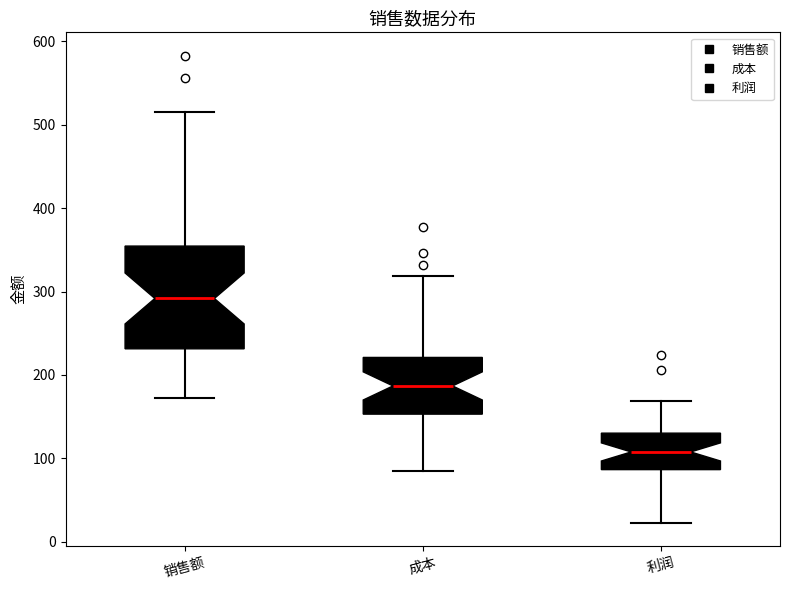

Which box is the tallest, from its lower edge to its upper edge?

销售额